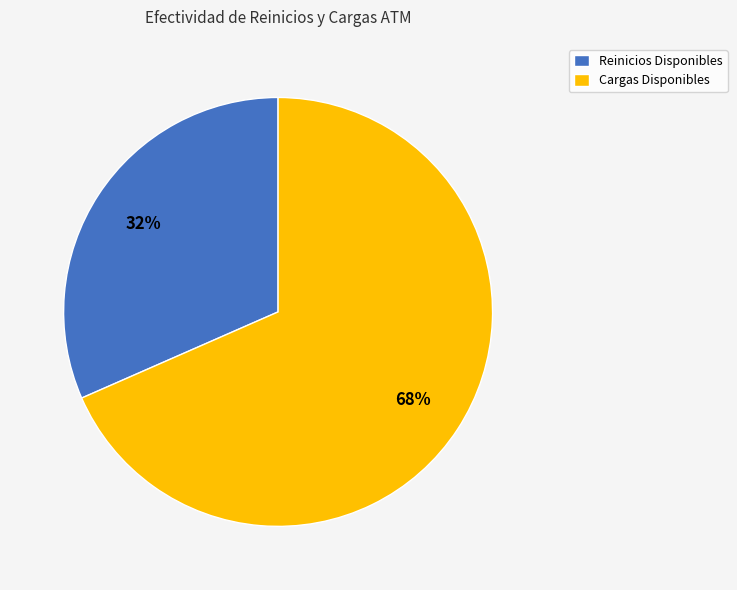

Approximately how many times larger is the value at Reinicios Disponibles compared to Cargas Disponibles?

0.5